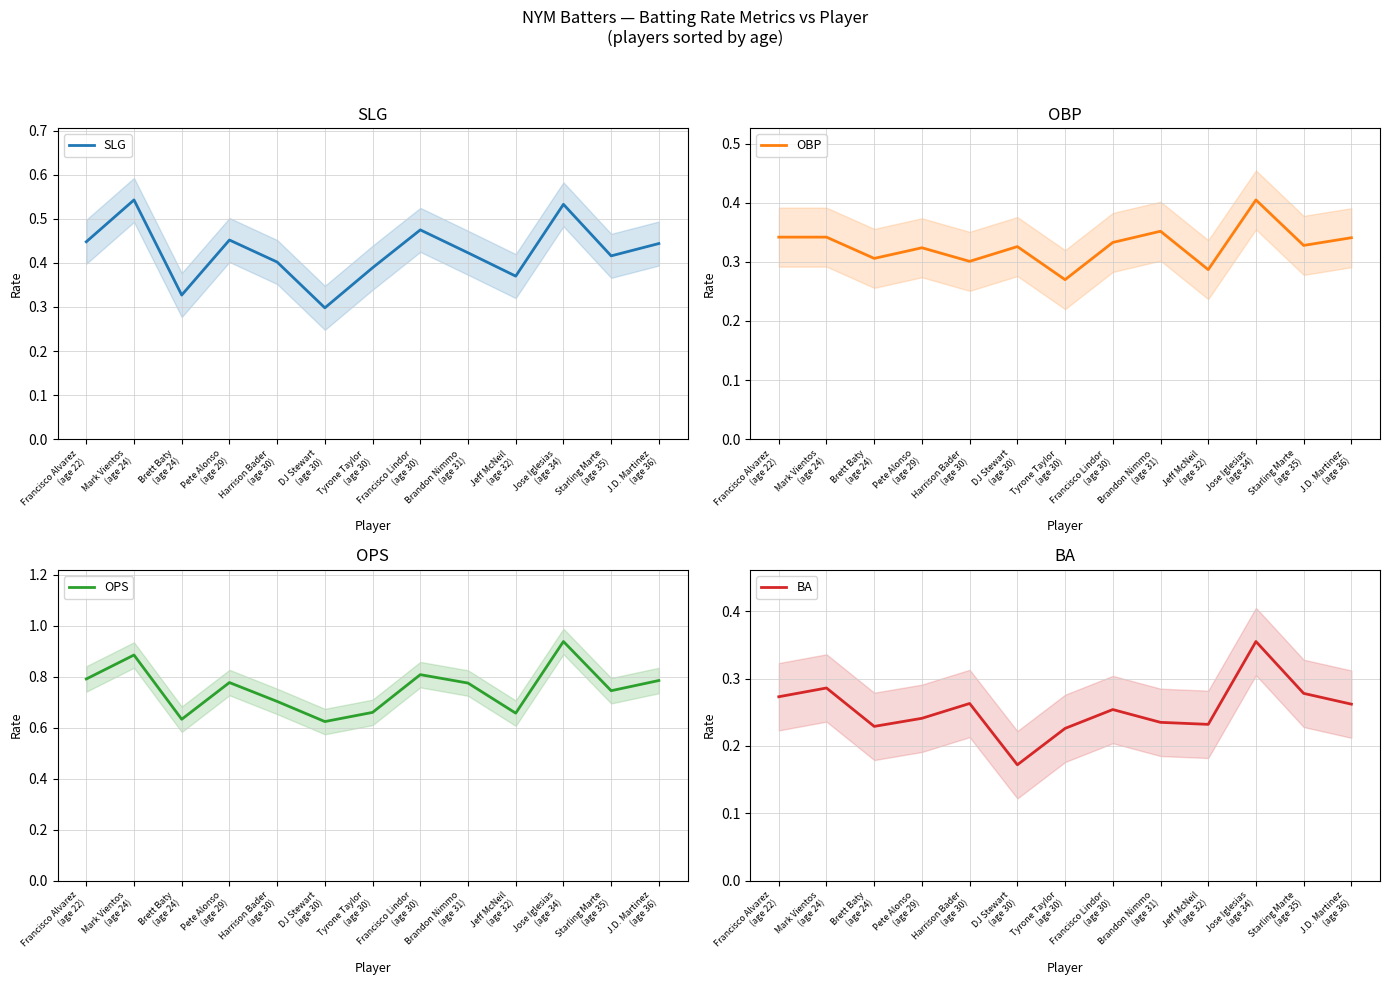

What are all the series names shown in the legend?

SLG, OBP, OPS, BA